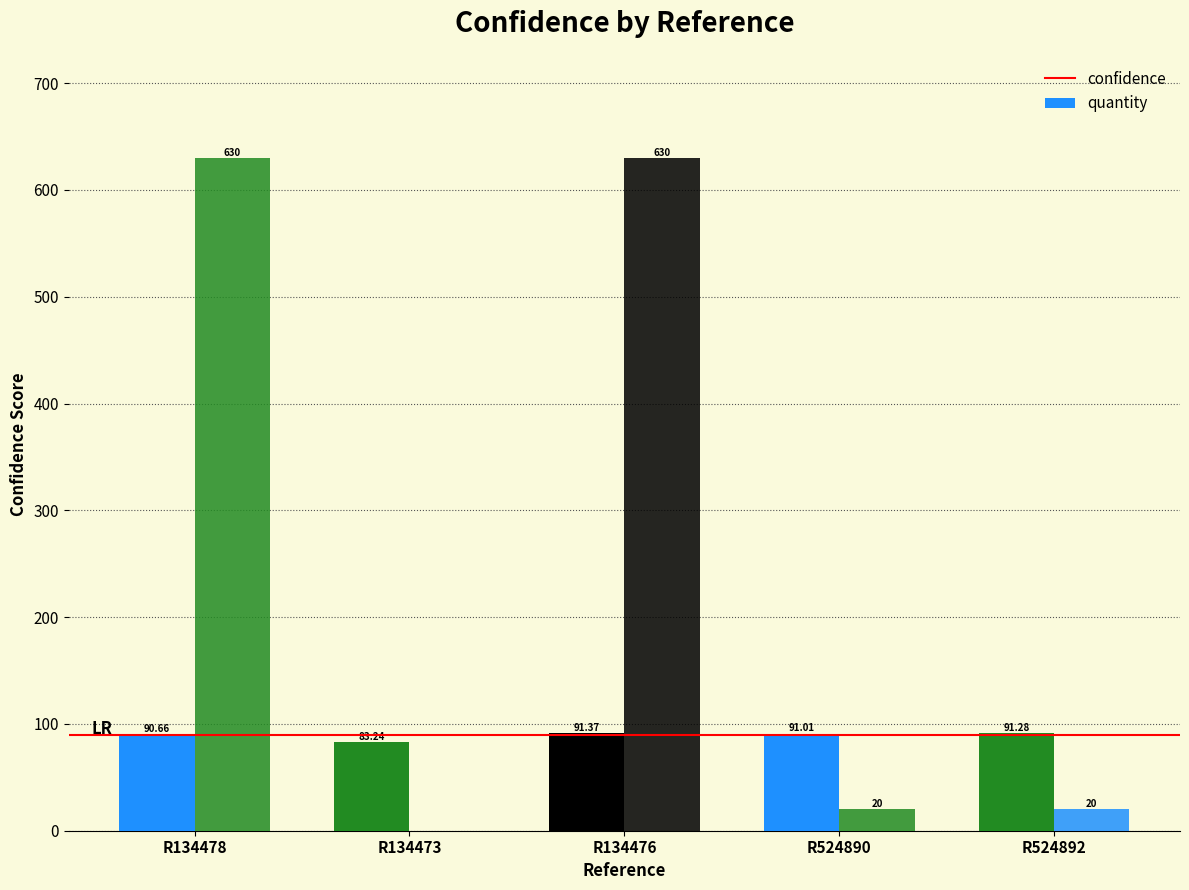

What is the approximate value of quantity at R134476?

630.0